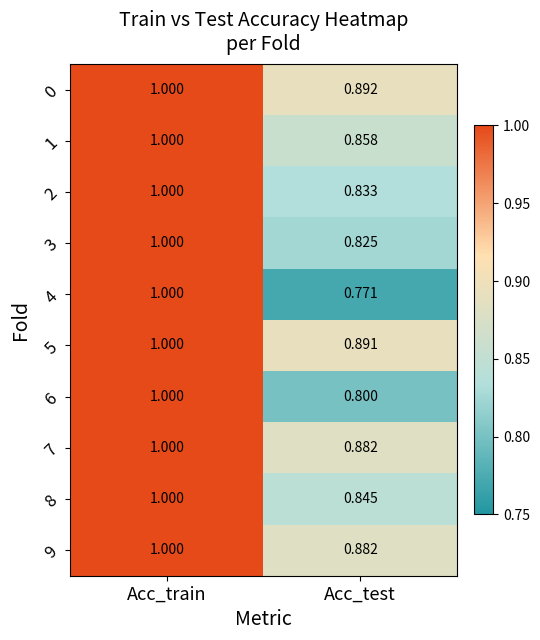

Which label corresponds to the largest value in the chart?

Acc_train